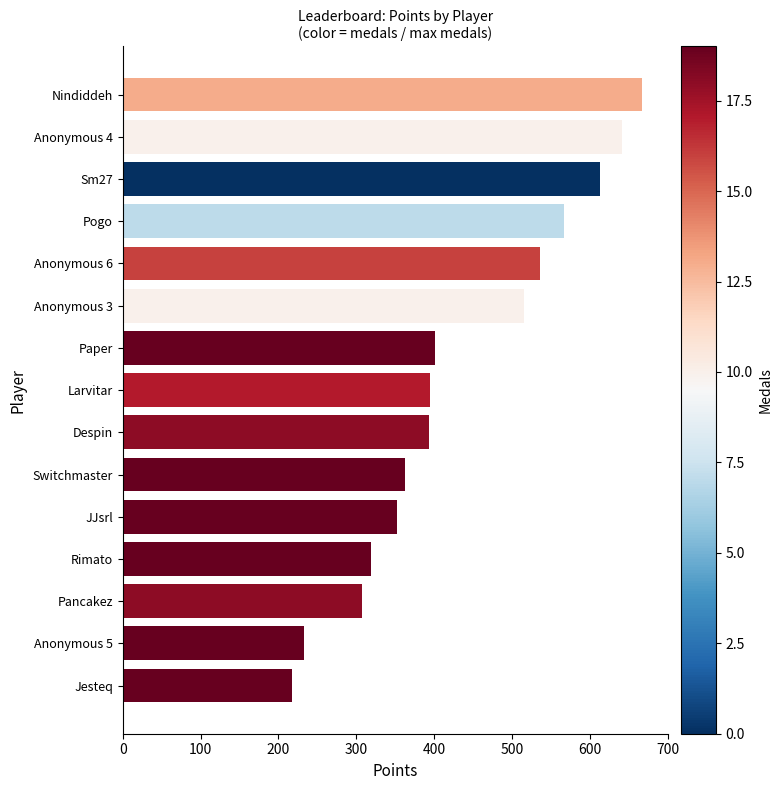

What is the average value?

434